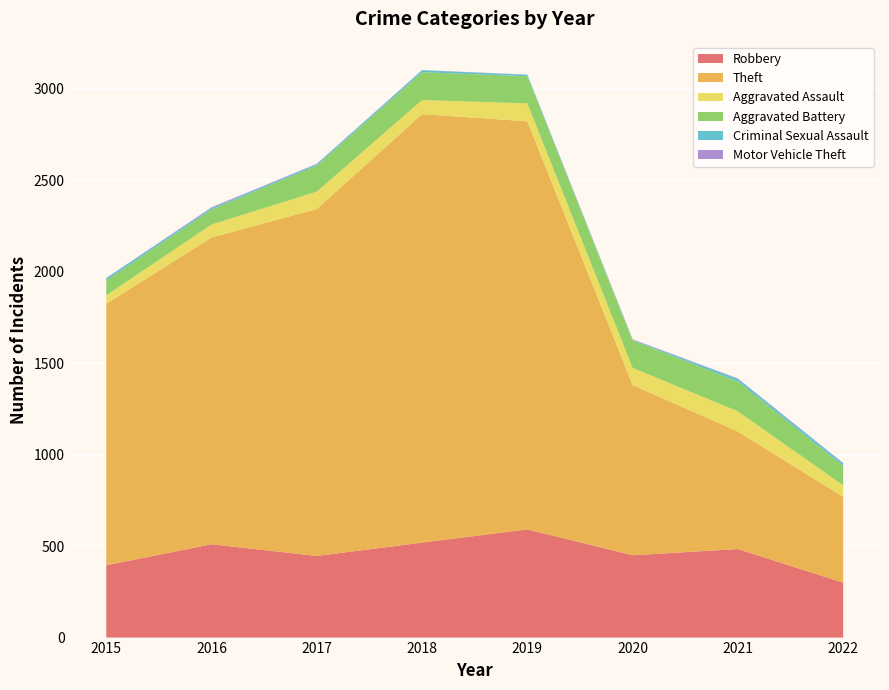

Reading left to right, extract all data points from this chart.

Robbery: 2015=395	2016=510	2017=446	2018=519	2019=591	2020=450	2021=484	2022=300
Theft: 2015=1429	2016=1676	2017=1896	2018=2341	2019=2230	2020=930	2021=642	2022=469
Aggravated Assault: 2015=46	2016=71	2017=95	2018=77	2019=98	2020=94	2021=110	2022=63
Aggravated Battery: 2015=82	2016=82	2017=142	2018=152	2019=148	2020=150	2021=163	2022=106
Criminal Sexual Assault: 2015=12	2016=8	2017=8	2018=11	2019=8	2020=3	2021=15	2022=14
Motor Vehicle Theft: 2015=1	2016=4	2017=2	2018=1	2019=1	2020=3	2021=2	2022=2